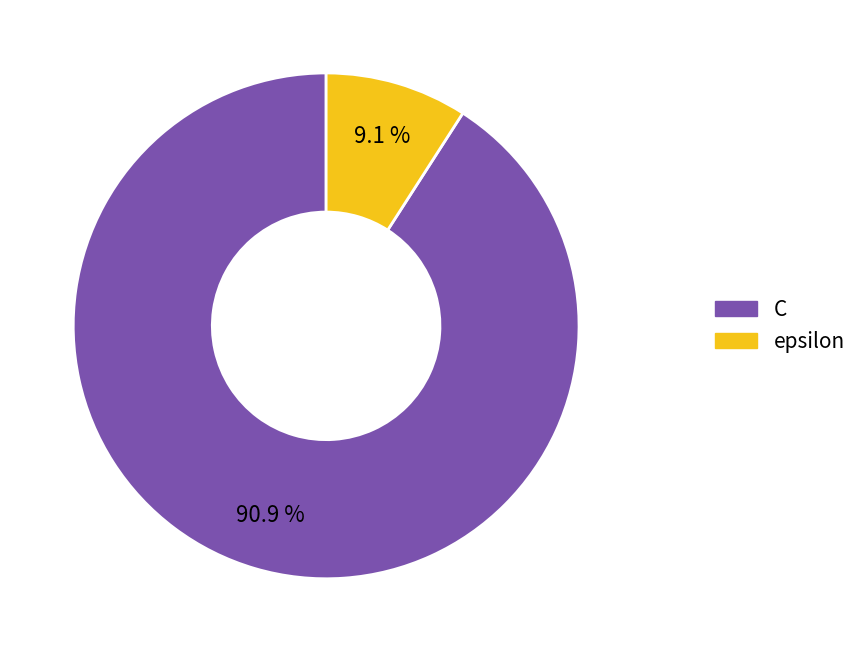

How many segments does this pie chart have?

2